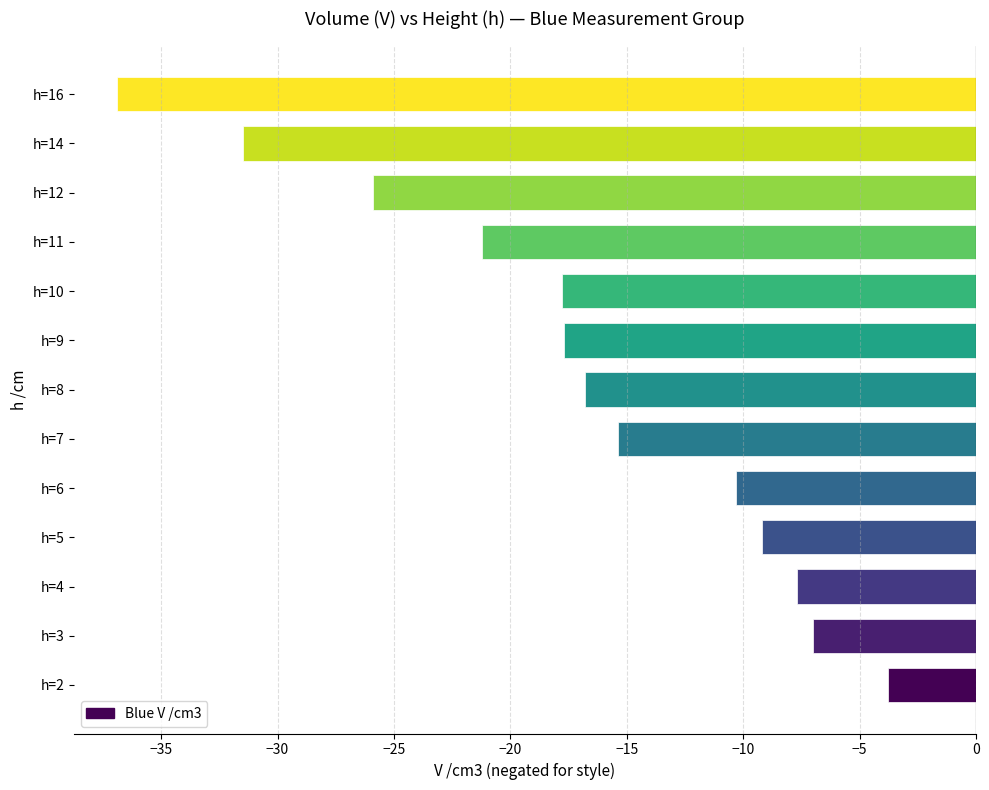

What is the greatest value displayed?

-3.8